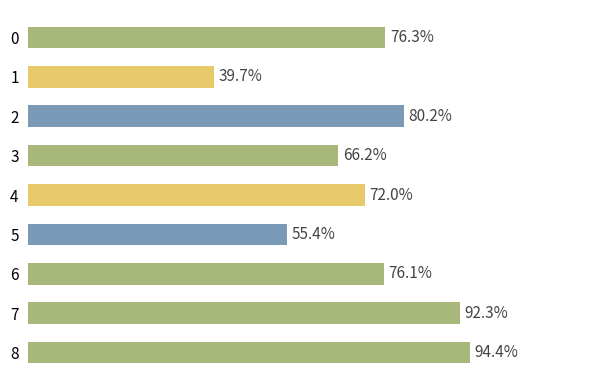

Rank the categories by value from lowest to highest.

1, 5, 3, 4, 6, 0, 2, 7, 8